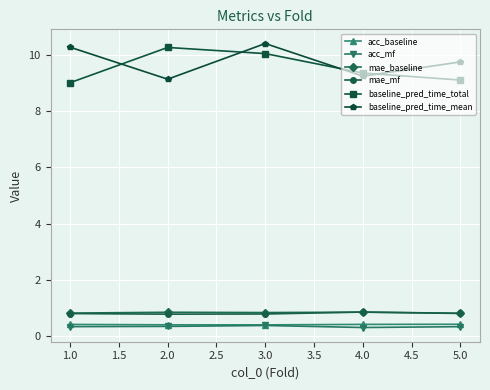

At how many categories does at least one series exceed 6?

5